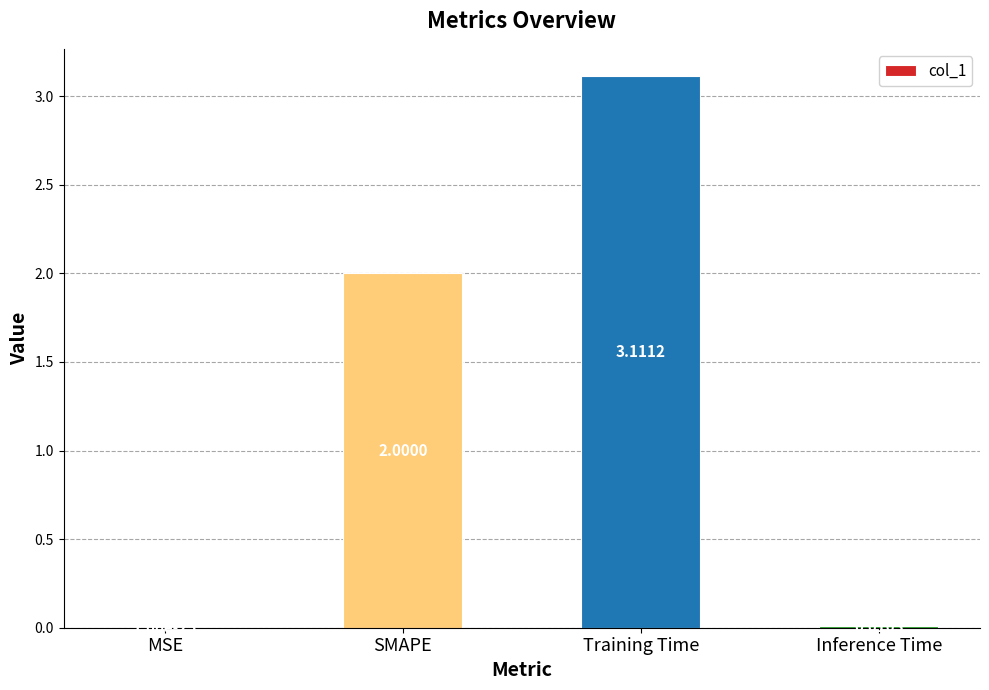

Which category has the highest value across all series?

Training Time